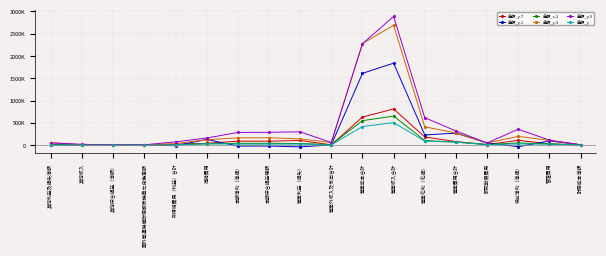

What is the difference between the 金額_y.3 values at 營業利益（損失） and 稅前淨利（淨損）?

55862